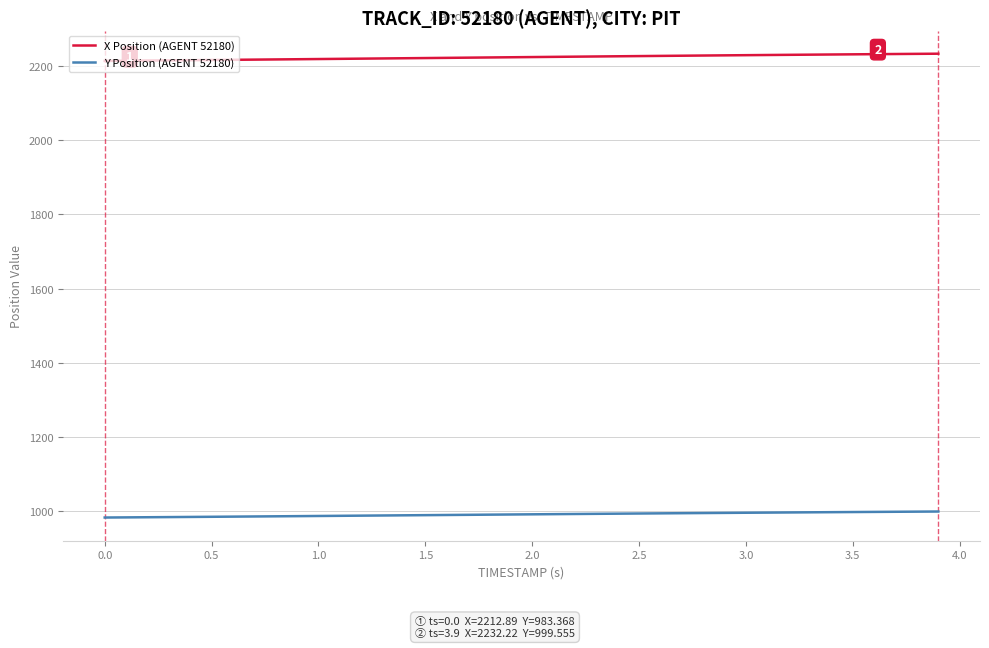

List the series in order of their overall mean, lowest first.

Y Position (AGENT 52180), X Position (AGENT 52180)